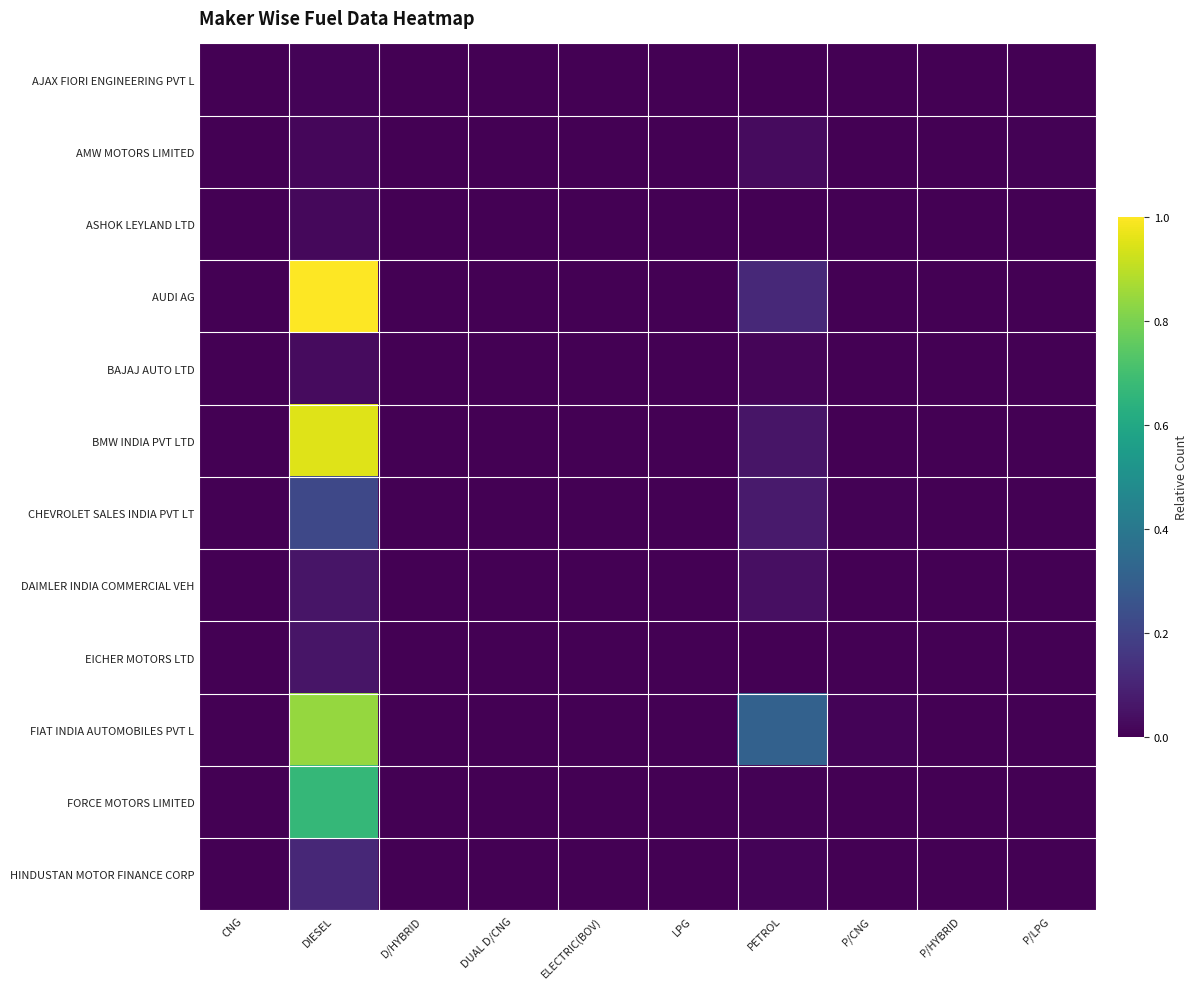

Which series has the largest total across all categories?

FIAT INDIA AUTOMOBILES PVT L